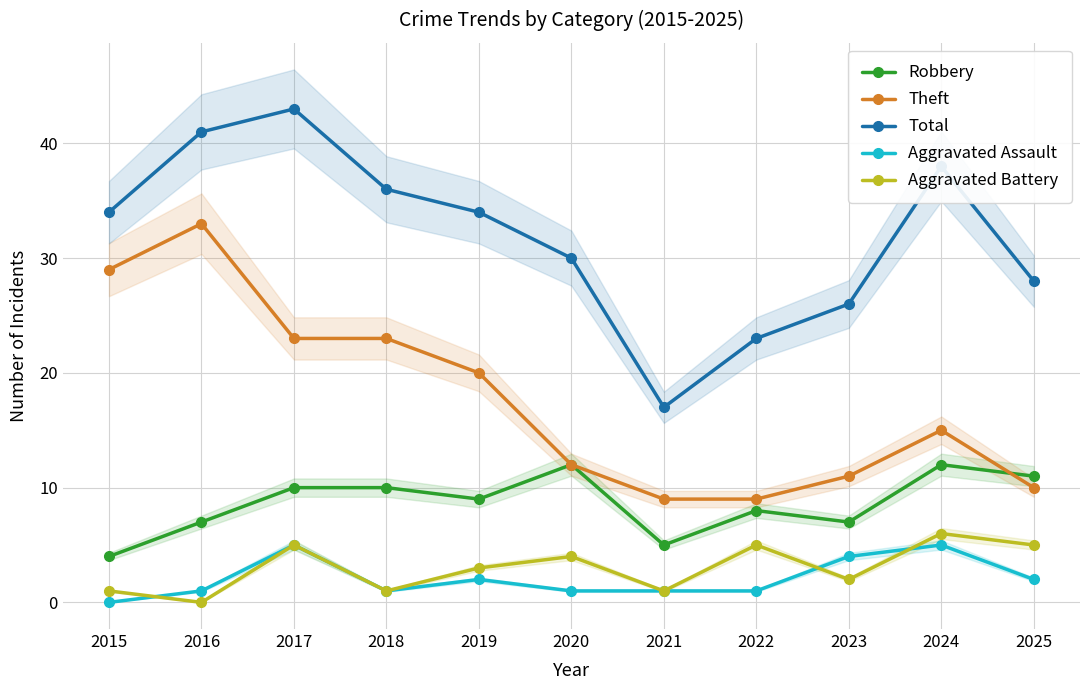

Where is Aggravated Battery nearest to the value 3?

2019